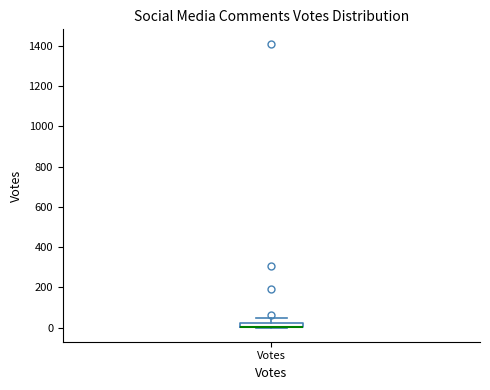

Where is the upper edge of the box for Votes on the y-axis? The values are not printed on the chart, so give them approximately, as read against the axis.

20